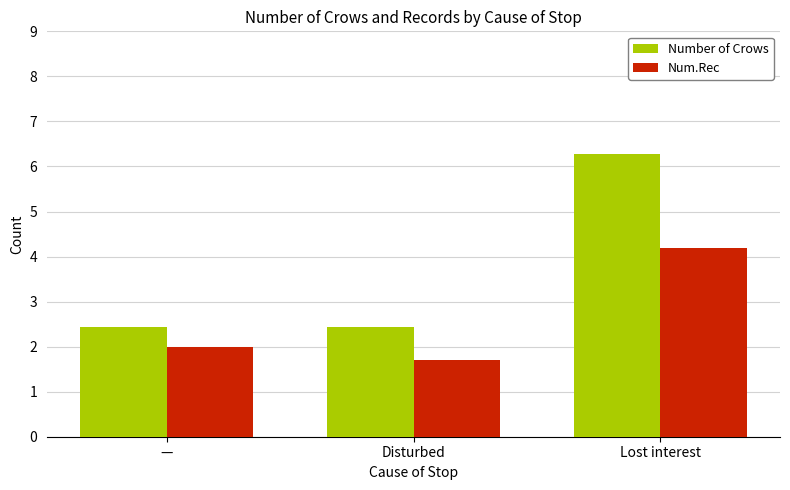

The value of Num.Rec at Disturbed is 0.8. True or false?

False